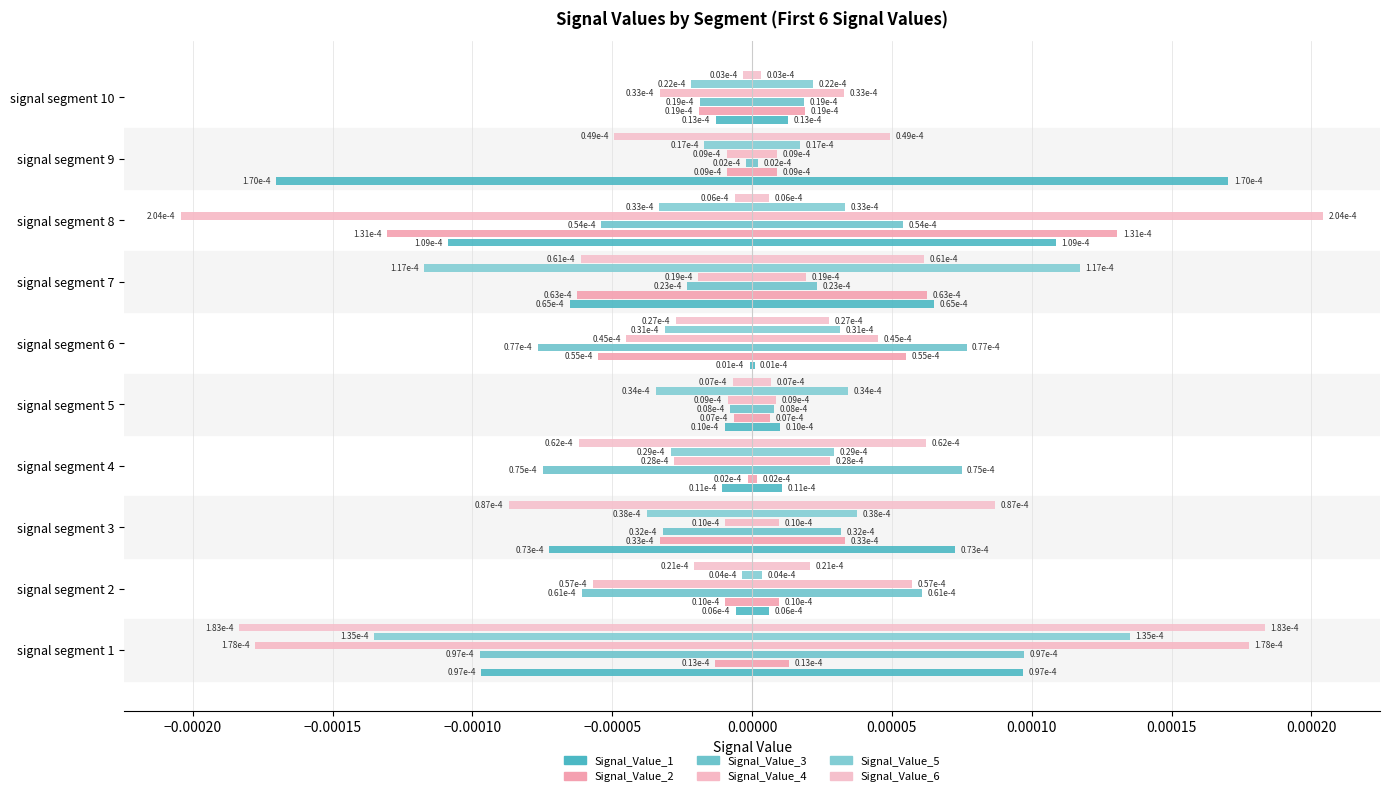

List the series in order of their peak value, highest first.

Signal_Value_4, Signal_Value_6, Signal_Value_1, Signal_Value_5, Signal_Value_2, Signal_Value_3